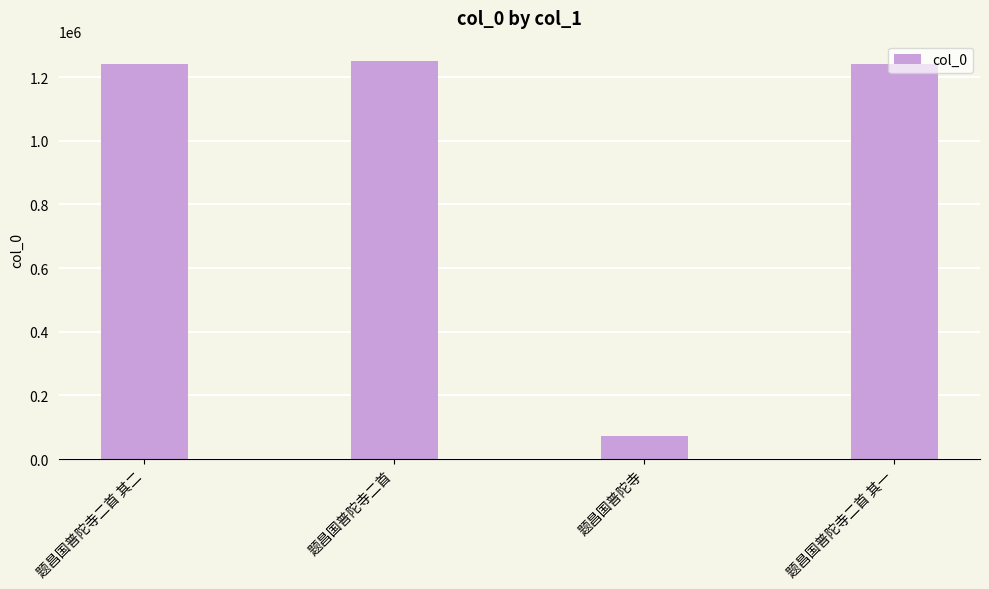

What is the label of the 1st bar from the left?

题昌国普陀寺二首 其二